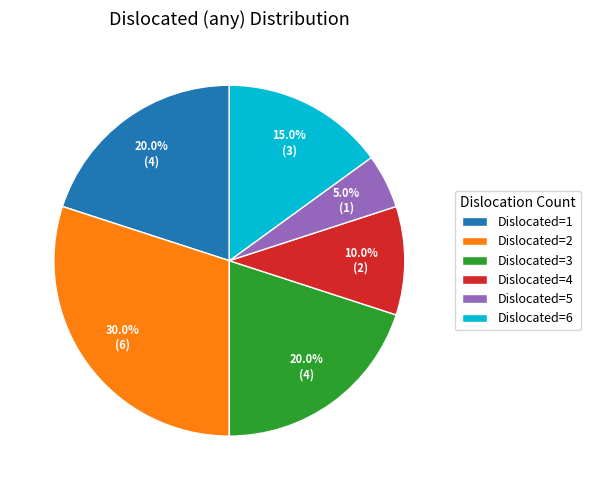

How many slices are in this pie chart?

6